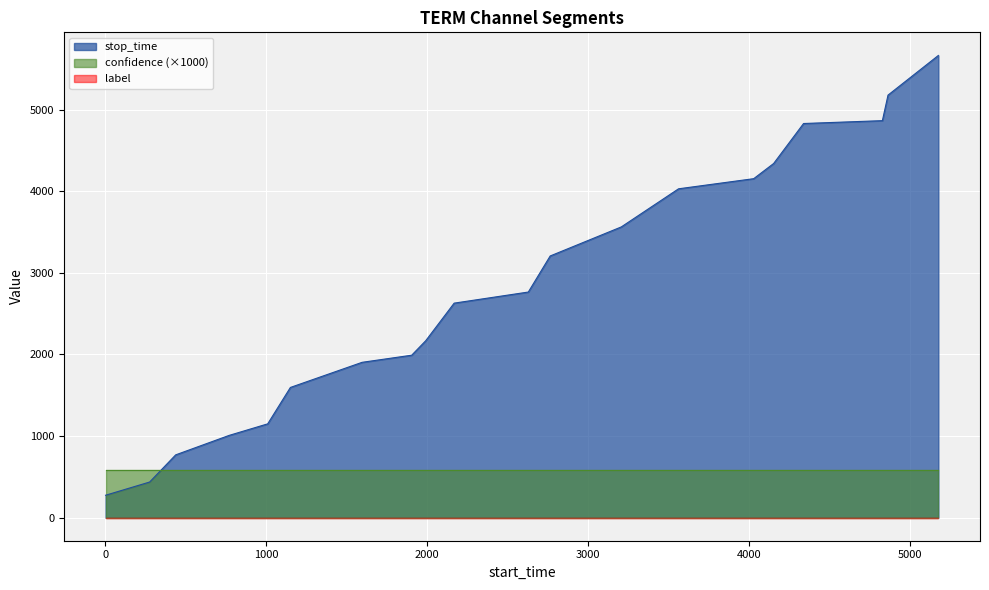

Between 1991 and 2765, which is larger?

2765